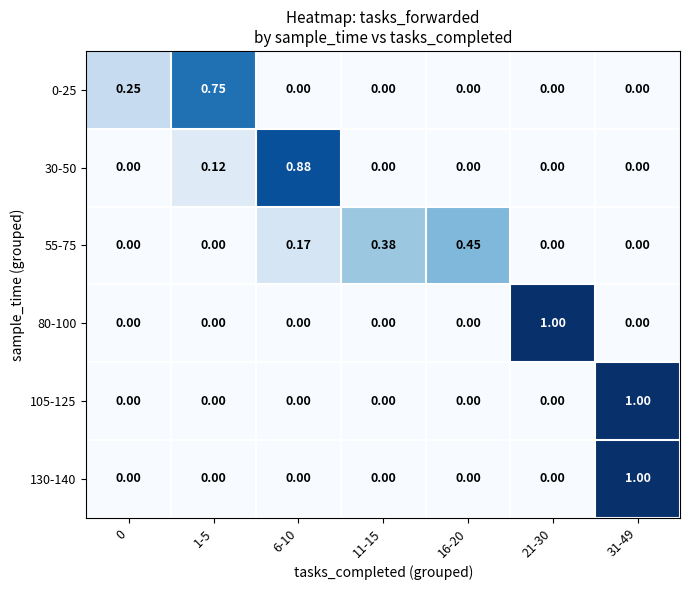

Is the value of 55-75 at 11-15 greater than the value of 80-100 at 21-30?

No